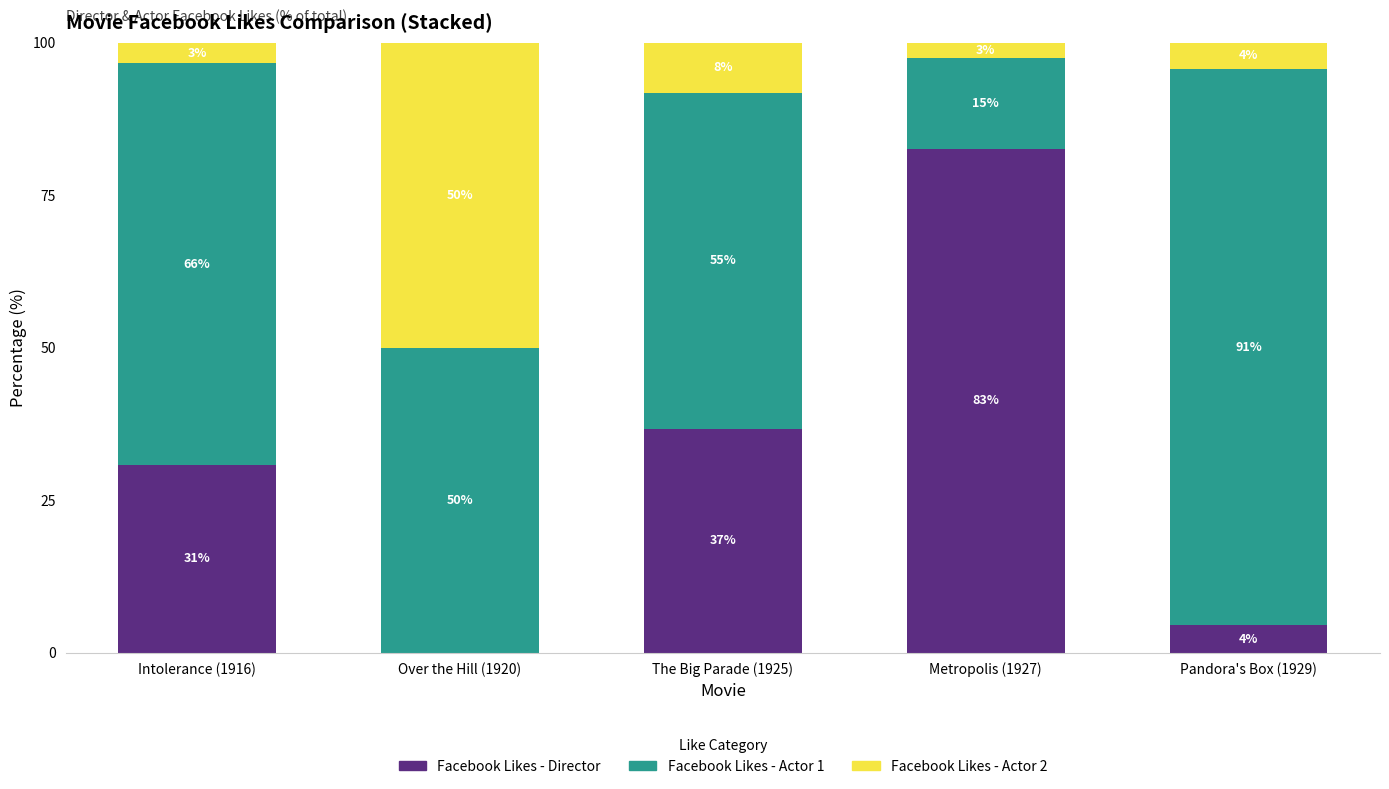

What position from the right is Over the Hill (1920)?

4